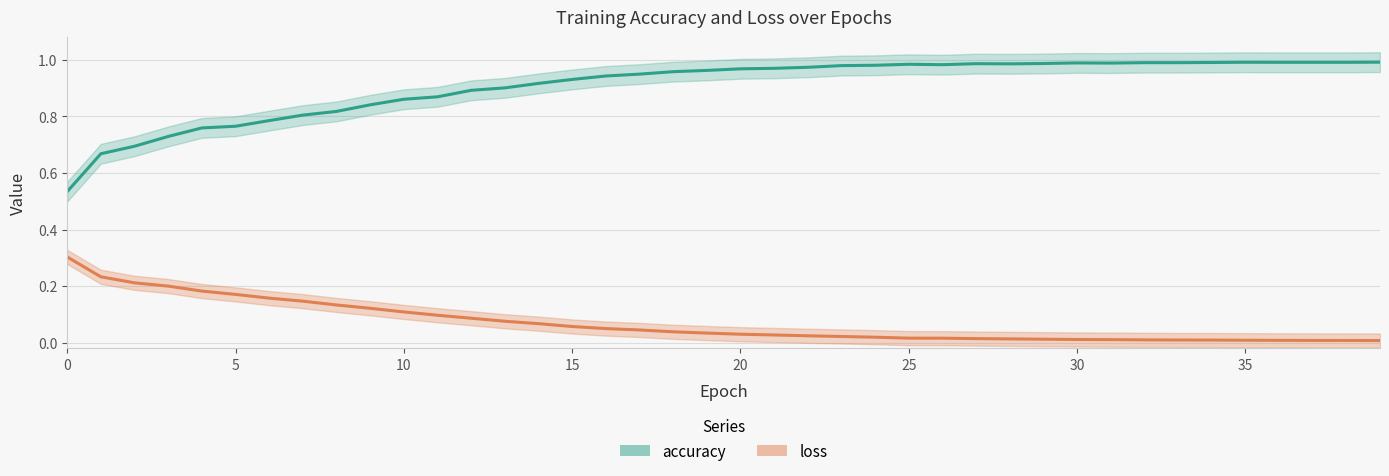

Reading left to right, extract all data points from this chart.

accuracy: 0=0.5	1=0.7	2=0.7	3=0.7	4=0.8	5=0.8	6=0.8	7=0.8	8=0.8	9=0.8	10=0.9	11=0.9	12=0.9	13=0.9	14=0.9	15=0.9	16=0.9	17=0.9	18=1.0	19=1.0	20=1.0	21=1.0	22=1.0	23=1.0	24=1.0	25=1.0	26=1.0	27=1.0	28=1.0	29=1.0	30=1.0	31=1.0	32=1.0	33=1.0	34=1.0	35=1.0	36=1.0	37=1.0	38=1.0	39=1.0
loss: 0=0.3	1=0.2	2=0.2	3=0.2	4=0.2	5=0.2	6=0.2	7=0.1	8=0.1	9=0.1	10=0.1	11=0.1	12=0.1	13=0.1	14=0.1	15=0.1	16=0.1	17=0.0	18=0.0	19=0.0	20=0.0	21=0.0	22=0.0	23=0.0	24=0.0	25=0.0	26=0.0	27=0.0	28=0.0	29=0.0	30=0.0	31=0.0	32=0.0	33=0.0	34=0.0	35=0.0	36=0.0	37=0.0	38=0.0	39=0.0